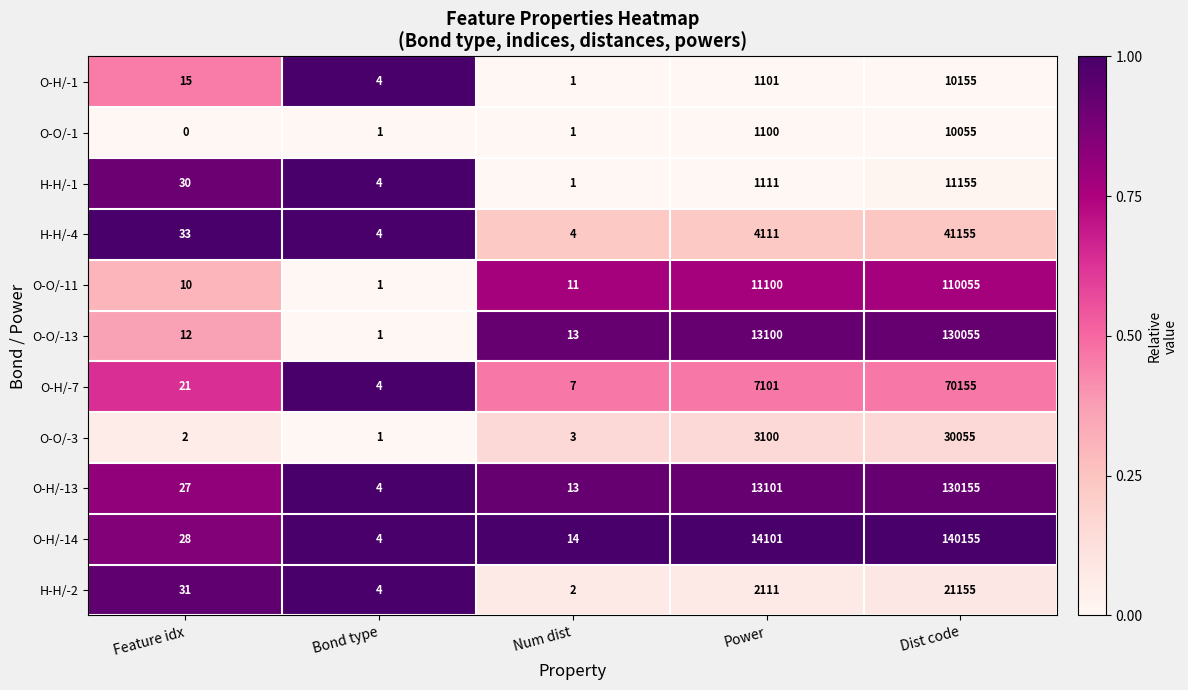

At which category does the chart reach its peak across all series?

Dist code